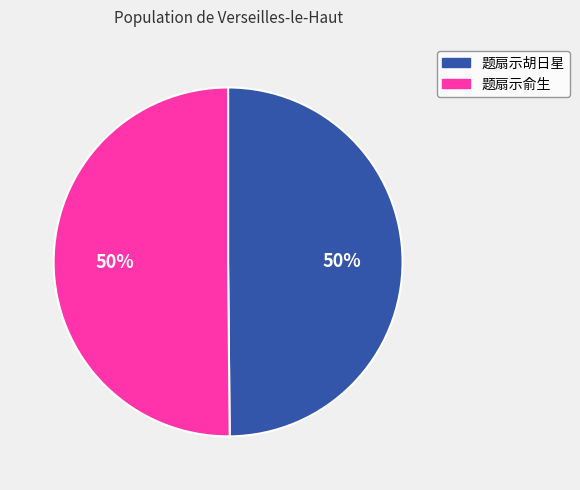

Approximately how many times larger is the value at 题扇示胡日星 compared to 题扇示俞生?

1.0